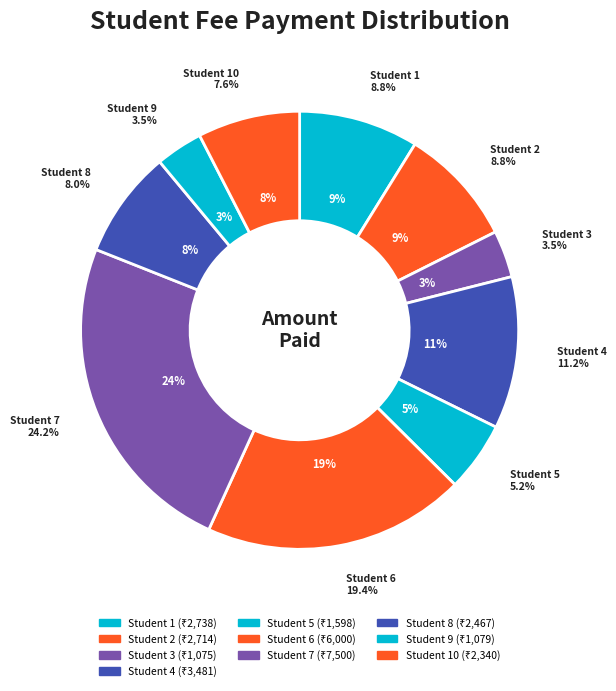

Rank the categories by value from highest to lowest.

Student 7, Student 6, Student 4, Student 1, Student 2, Student 8, Student 10, Student 5, Student 9, Student 3